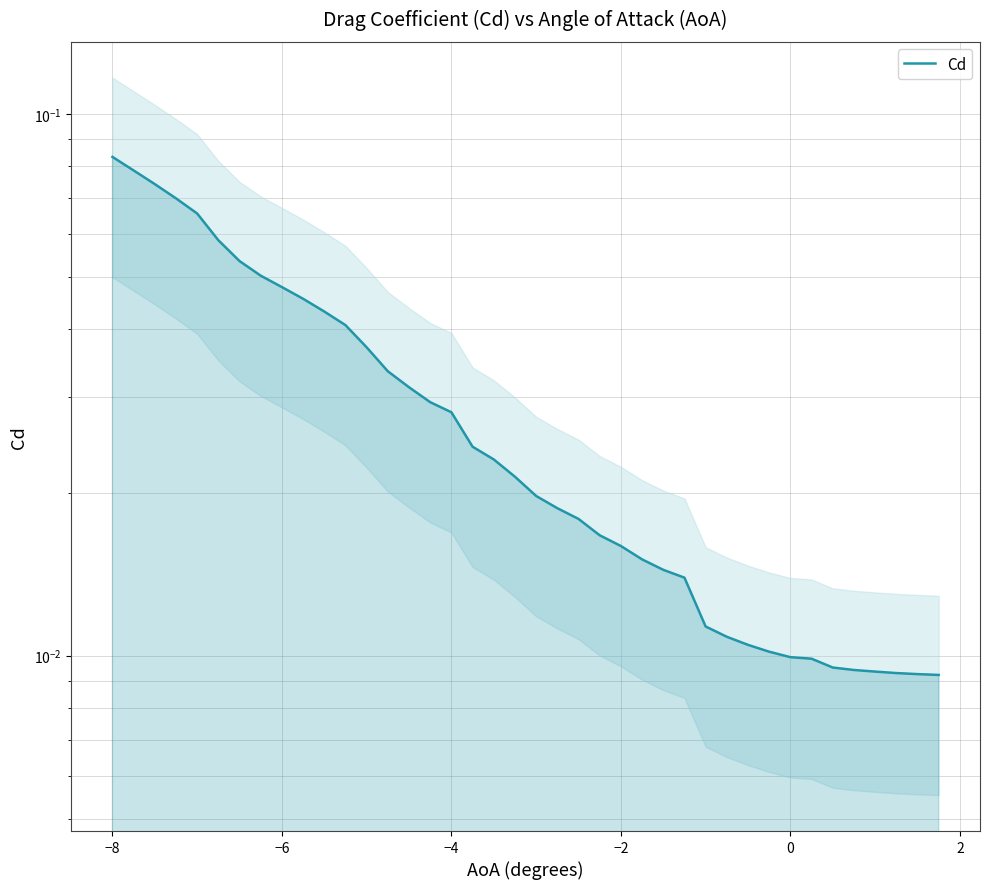

Which has a higher value, −6 or 0?

−6